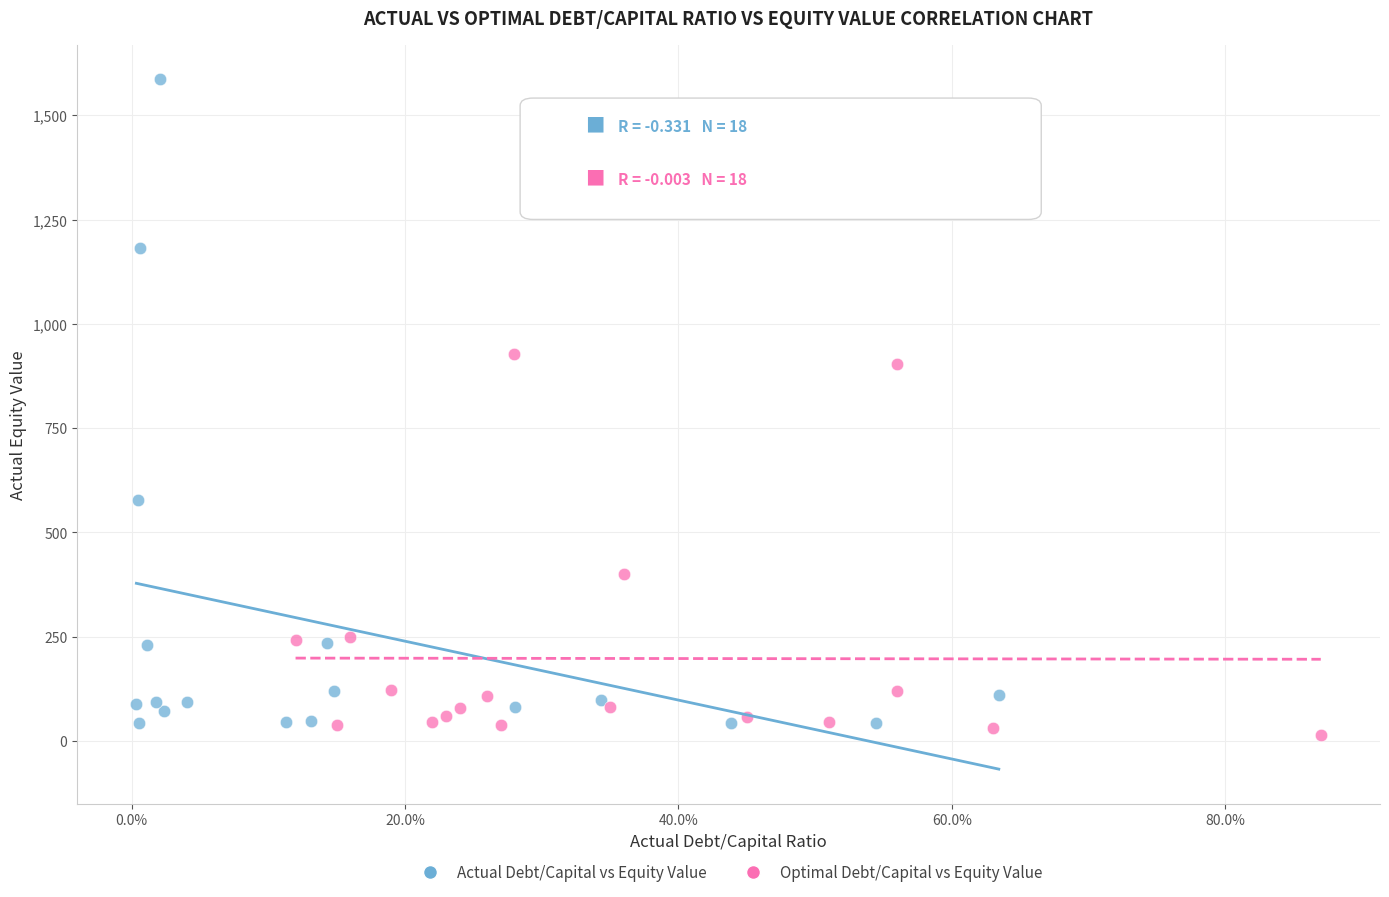

Which series reaches the maximum Y coordinate?

Actual Debt/Capital vs Equity Value